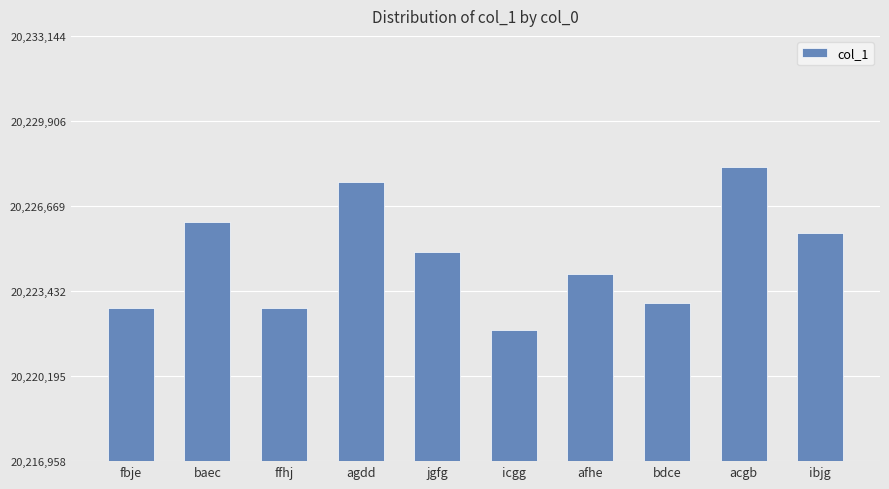

What is the sum of all values?

202246879